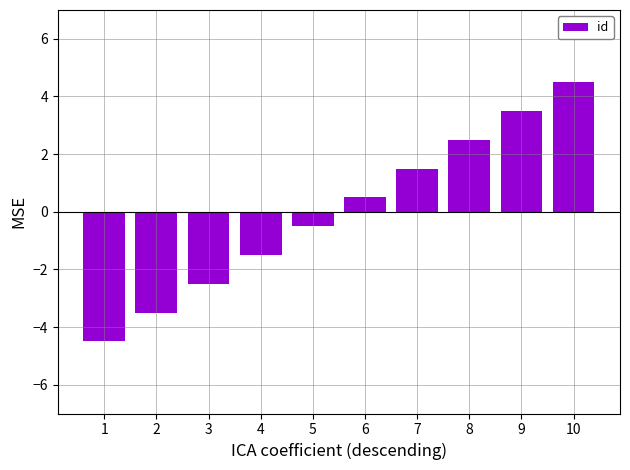

How many values are below 0?

5